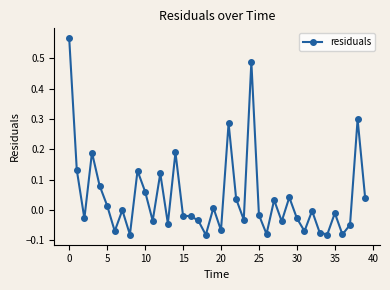

How many lines are shown in the chart?

1